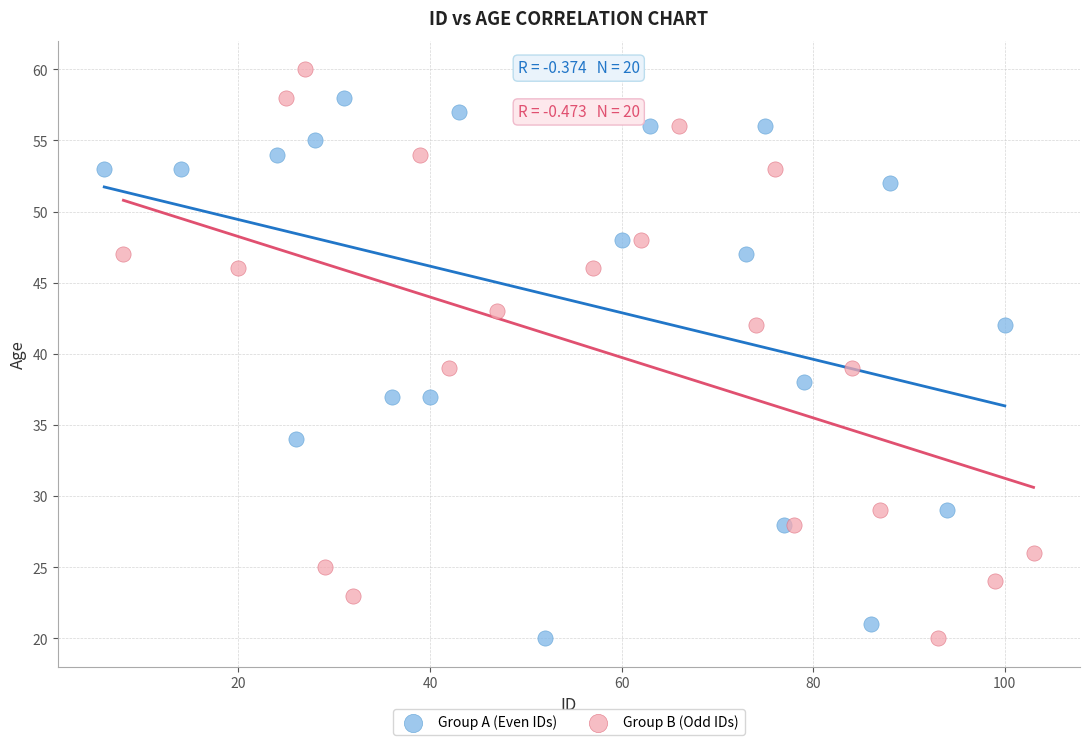

Which series contains the highest Y value?

Group B (Odd IDs)